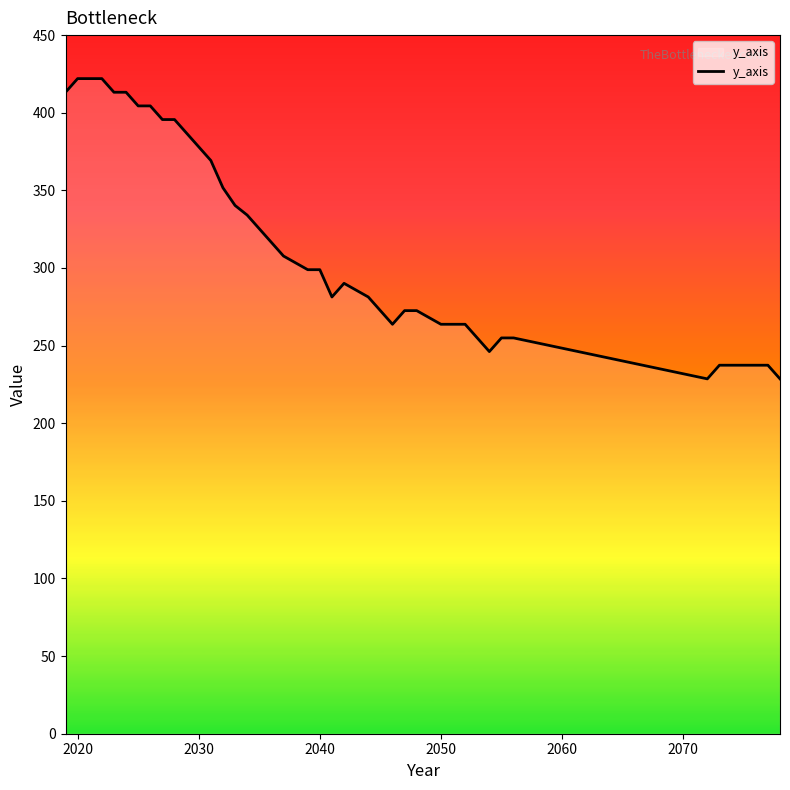

What is the minimum value shown in the chart?

228.6